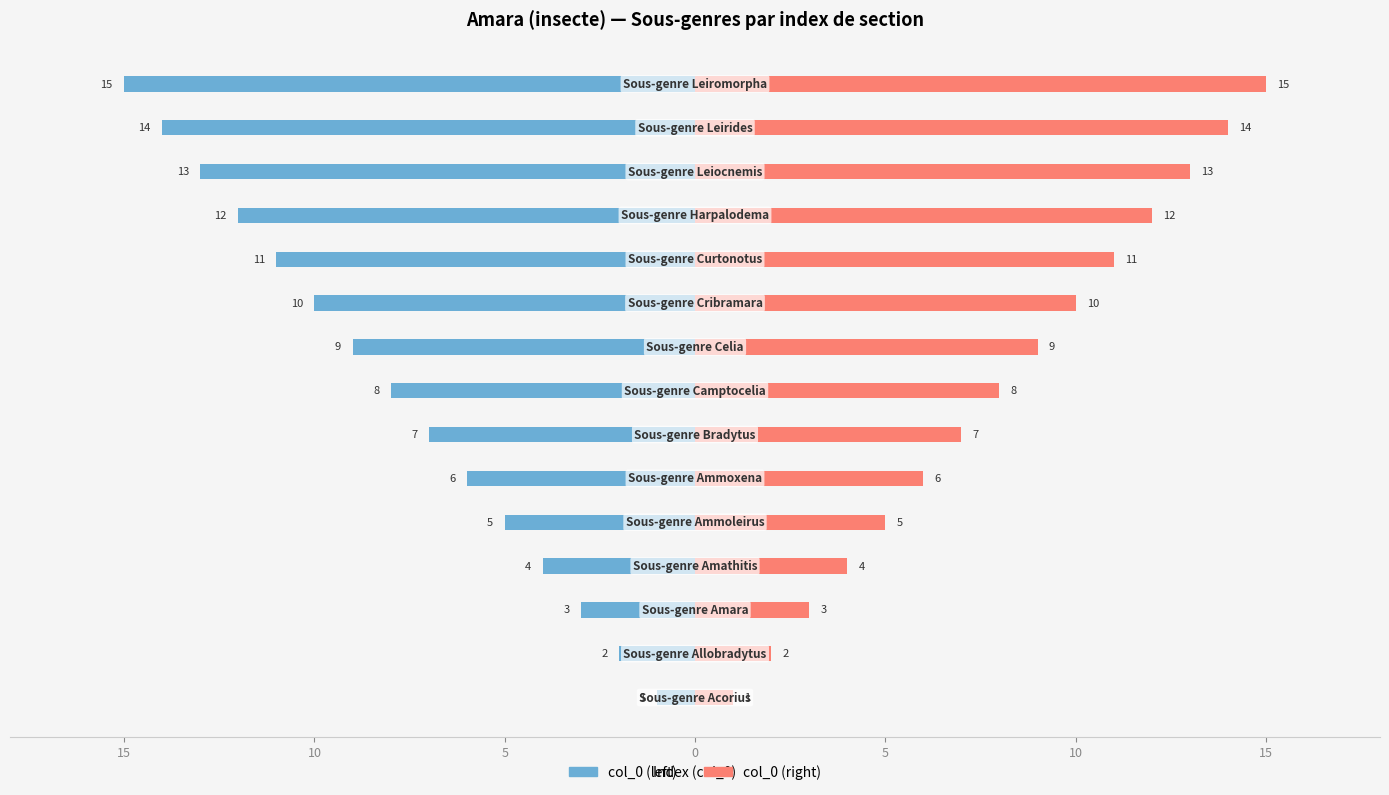

At how many categories does at least one series exceed 6?

9